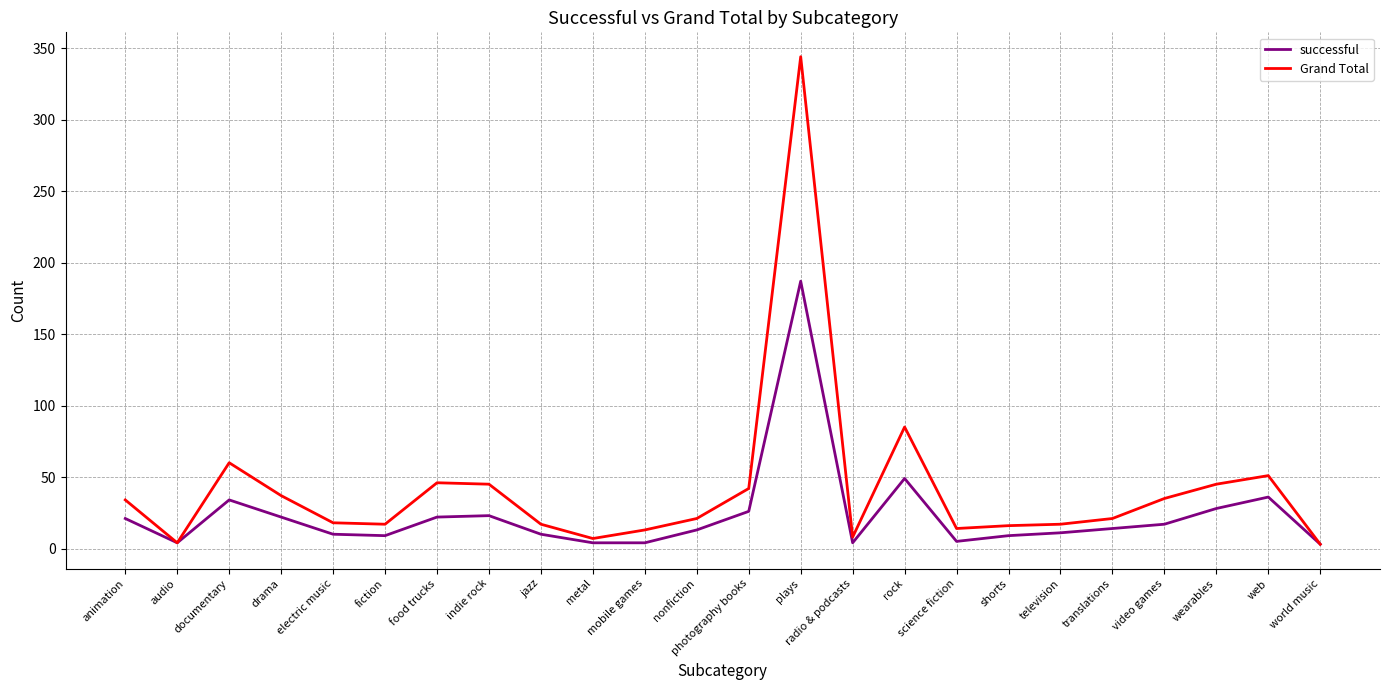

What is the greatest value displayed?

344